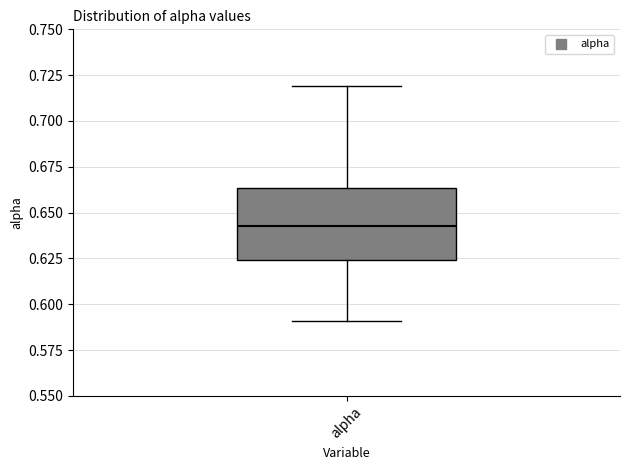

Transcribe this box plot: give where the median line is, the range the box spans, and where the two whiskers end, as read against the y-axis. The values are not printed on the chart, so give them approximately, as read against the axis.

median 0.645, box 0.625 to 0.665, whiskers 0.590 to 0.720